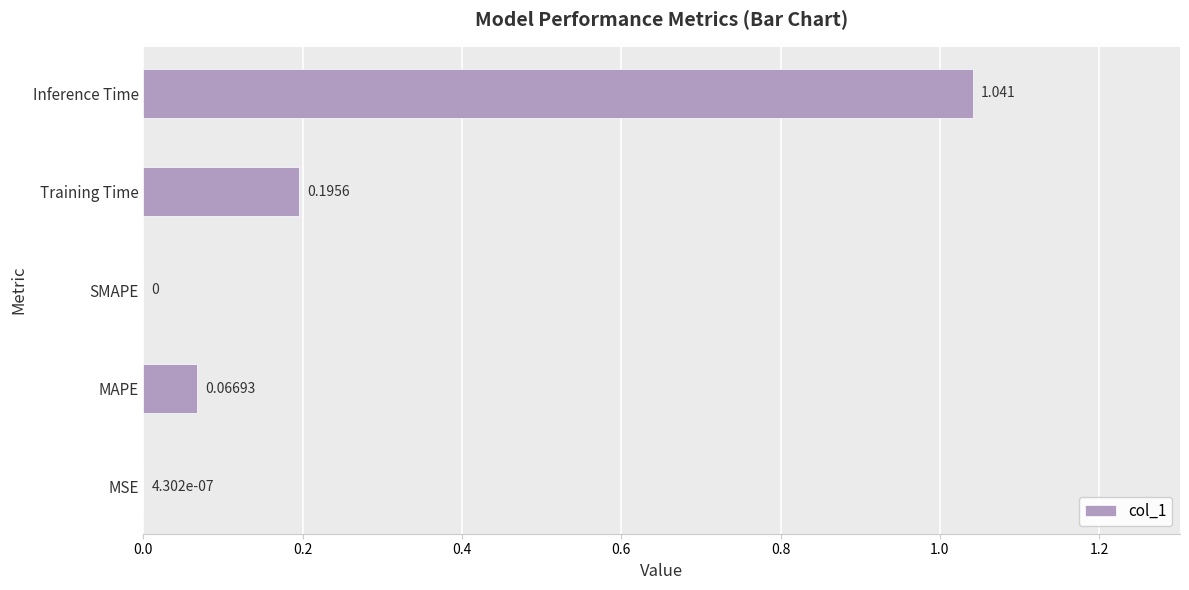

At which category does the chart reach its peak across all series?

Inference Time